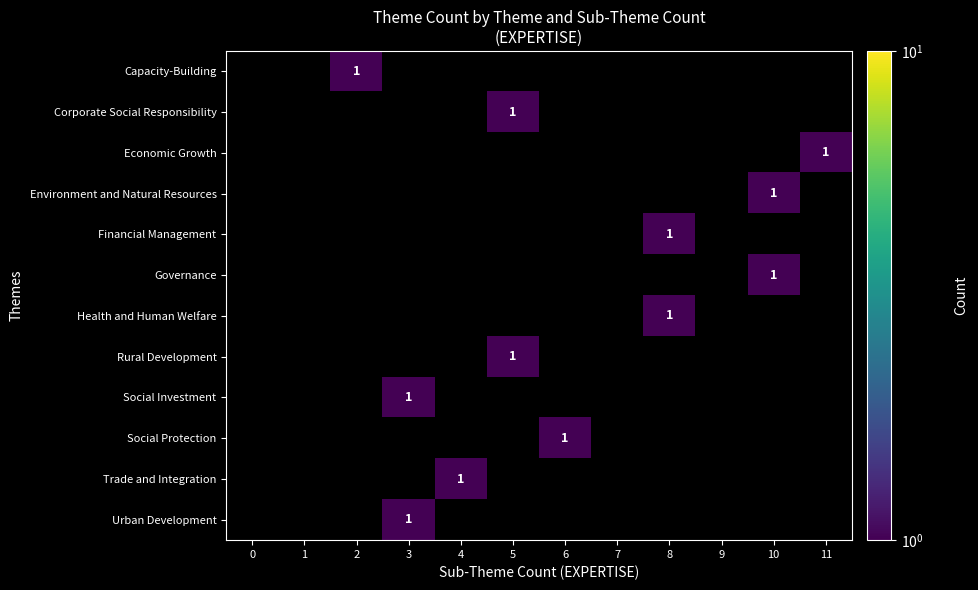

Rank the series by their maximum value, from highest to lowest.

Capacity-Building, Corporate Social Responsibility, Economic Growth, Environment and Natural Resources, Financial Management, Governance, Health and Human Welfare, Rural Development, Social Investment, Social Protection, Trade and Integration, Urban Development